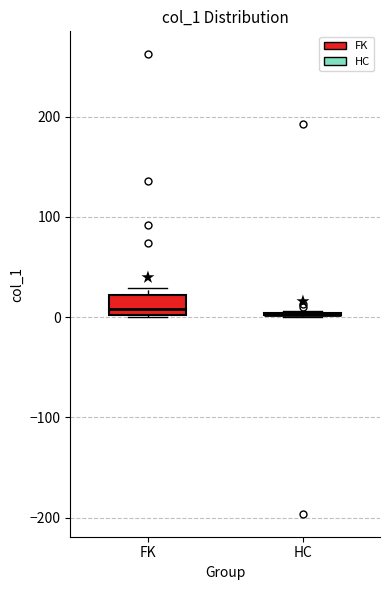

Reading left to right, transcribe this box plot: for each box, give where its median line is, the range the box spans, and where its two whiskers end, as read against the y-axis. The values are not printed on the chart, so give them approximately, as read against the axis.

FK: median 10, box 0 to 20, whiskers 0 to 30
HC: box collapsed to a line at 0, whiskers 0 to 10